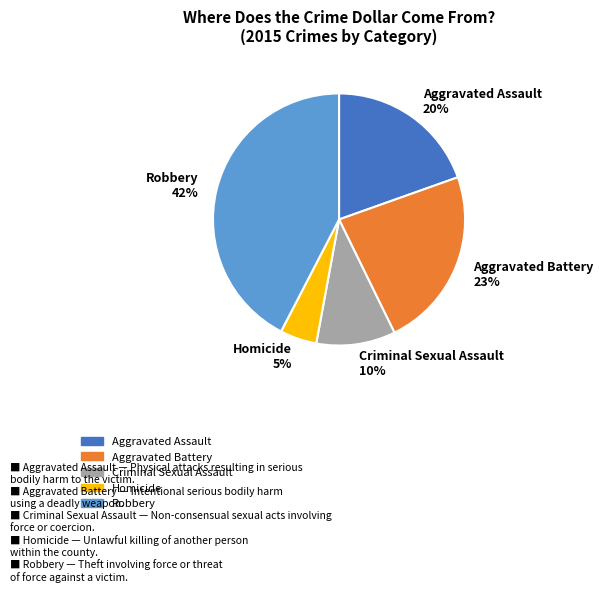

To the nearest percent, what percentage of the pie is Robbery?

42%